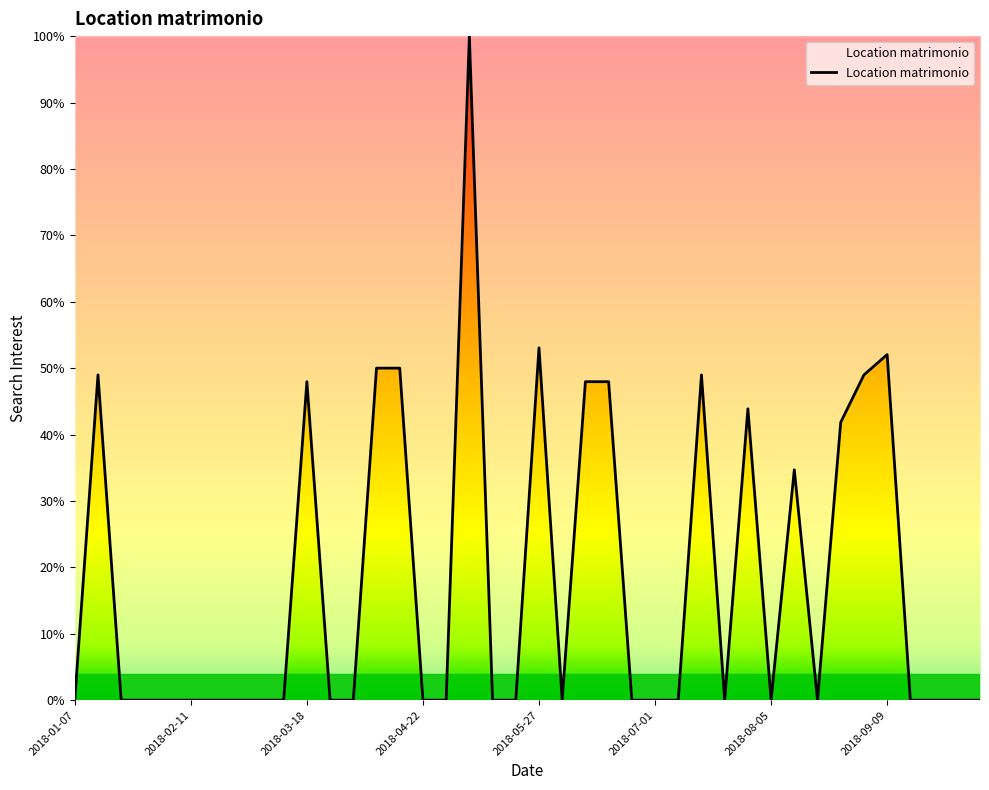

True or false: there are more than 0 points higher than both neighbors.

True